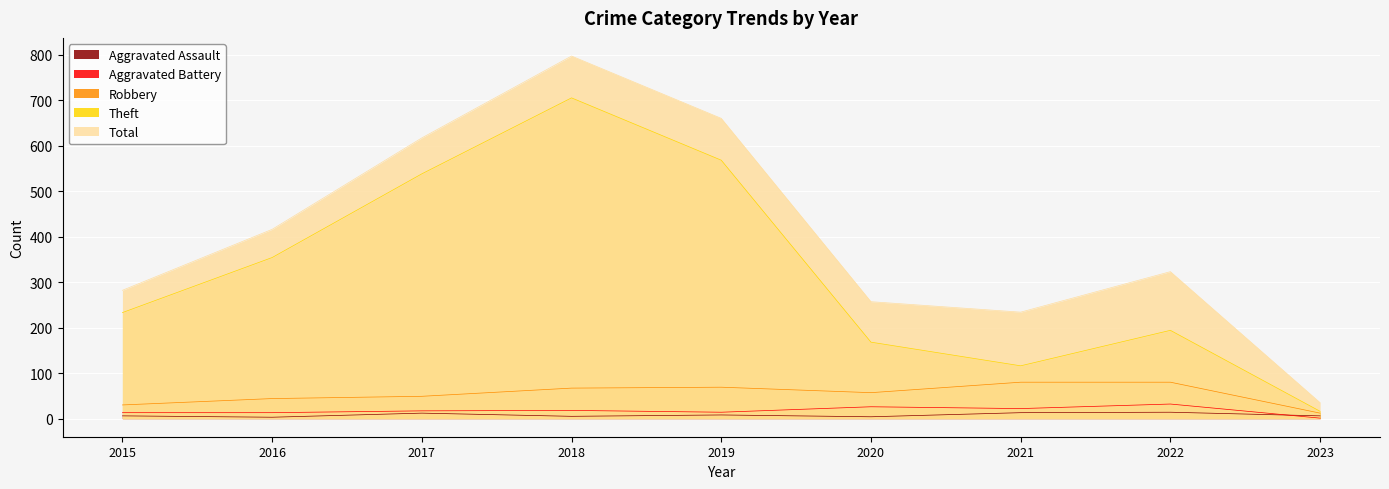

Where is Theft nearest to the value 360?

2016